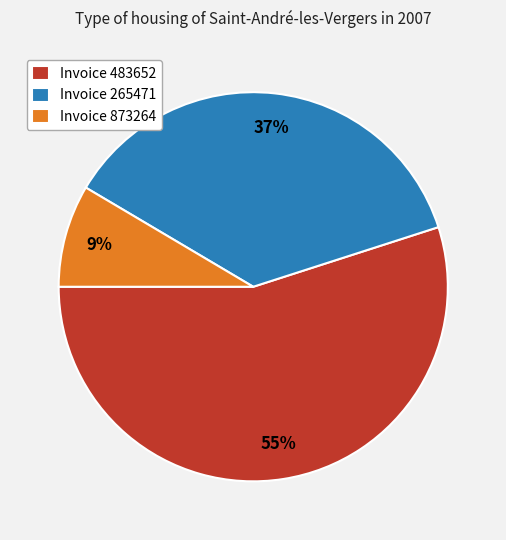

To the nearest percent, what is the average slice percentage?

33%